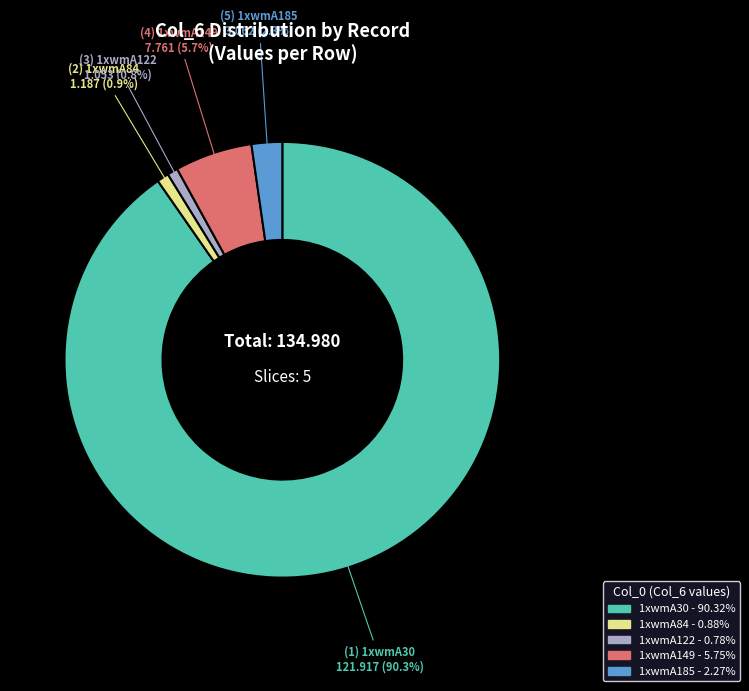

Is 1xwmA30 the majority of the pie?

Yes